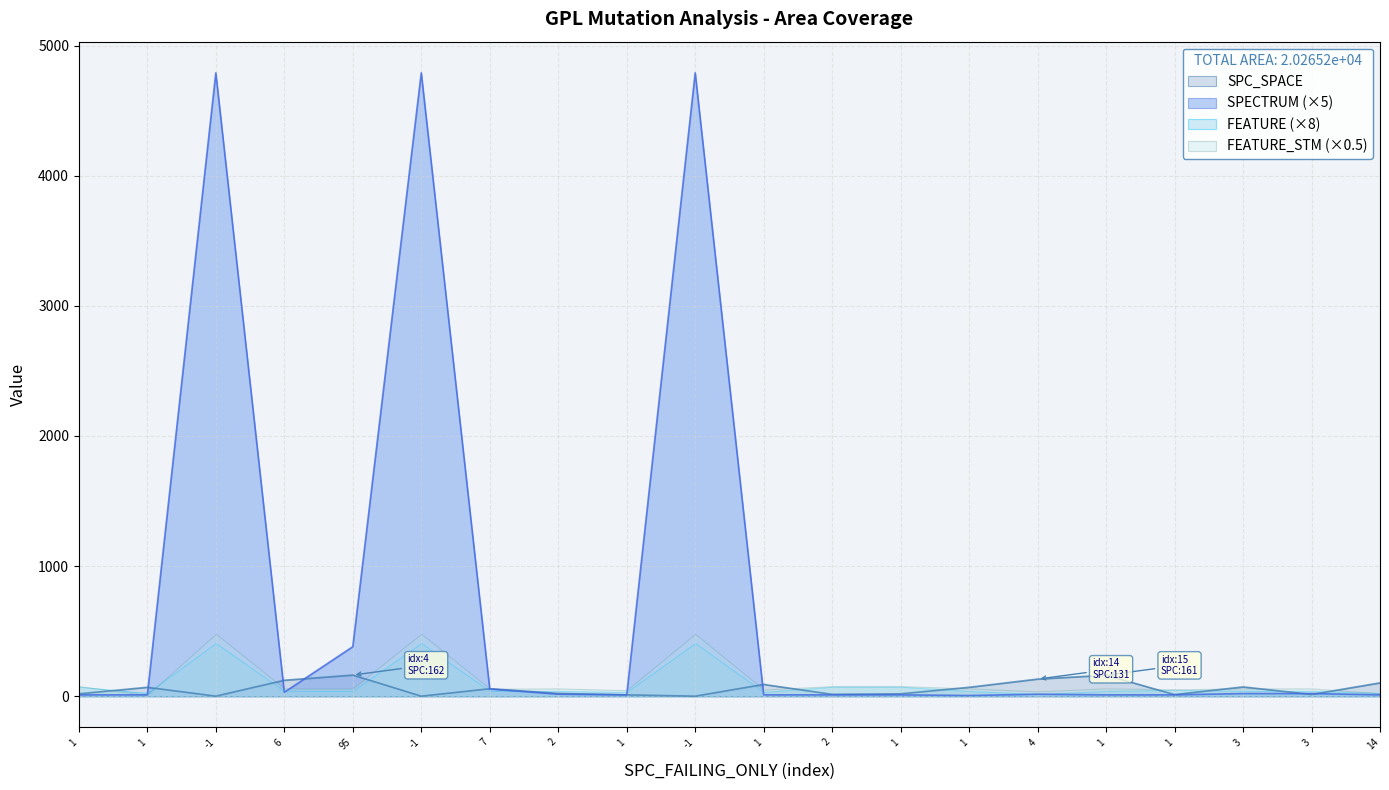

What is the spread (max minus min) of values at 3?

51